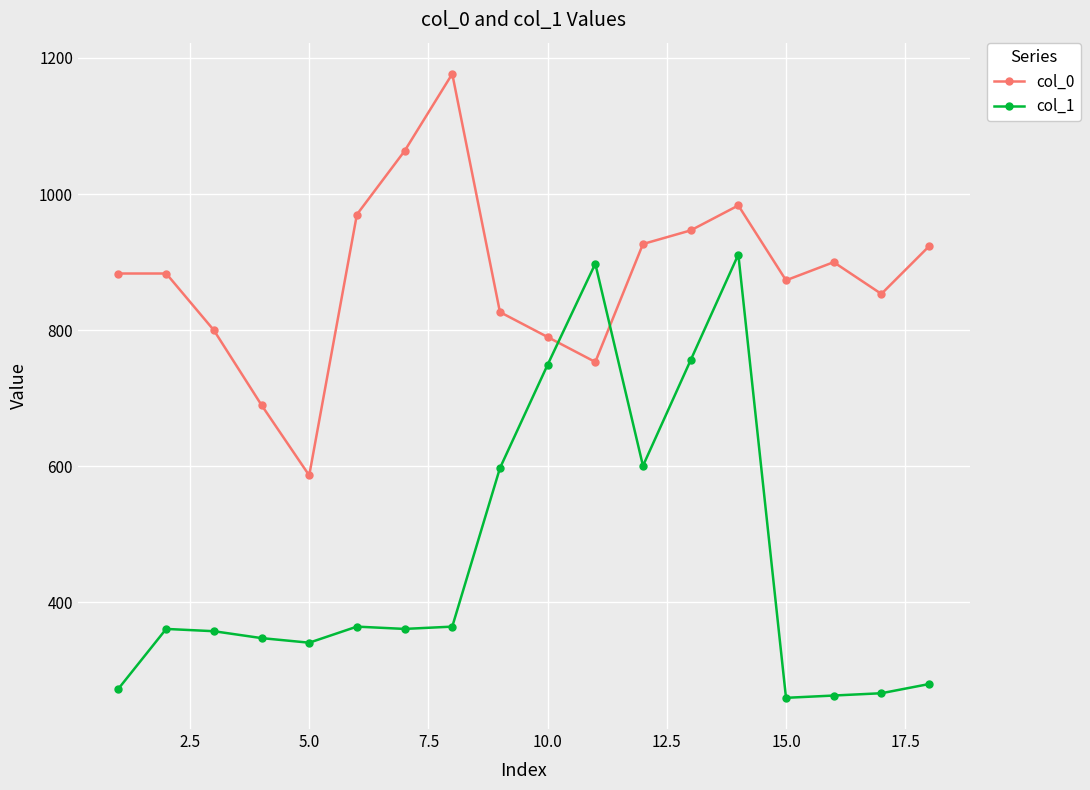

Which series has the largest range (max minus min)?

col_1